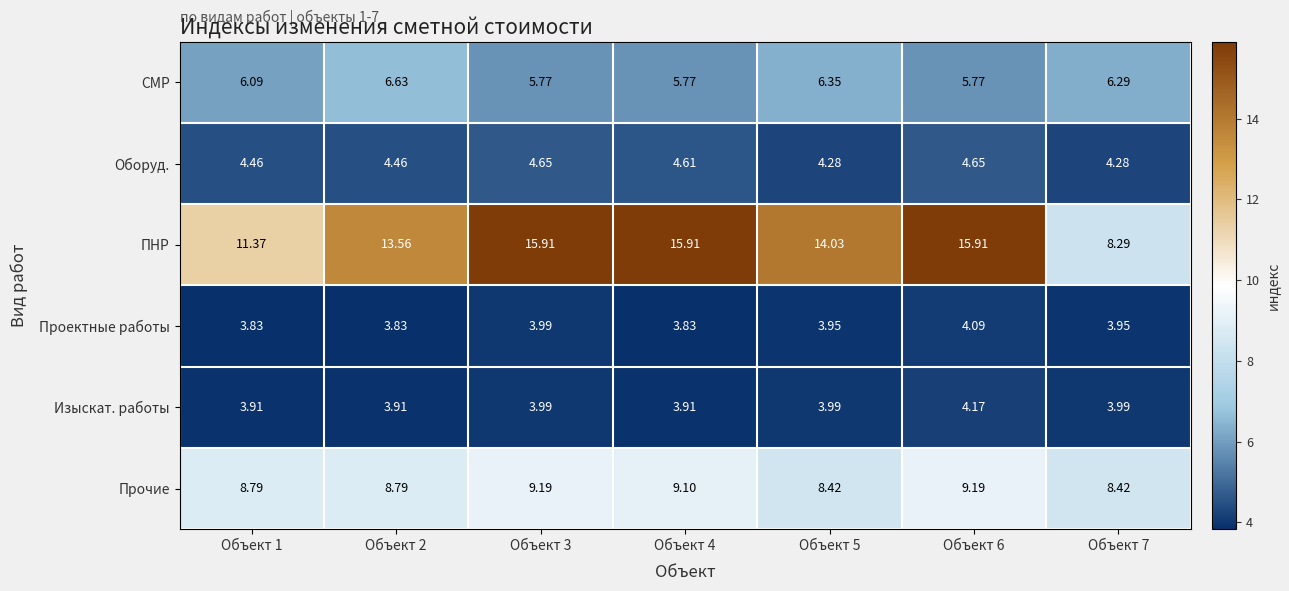

Between Объект 5 and Объект 7, which series saw the biggest shift?

ПНР